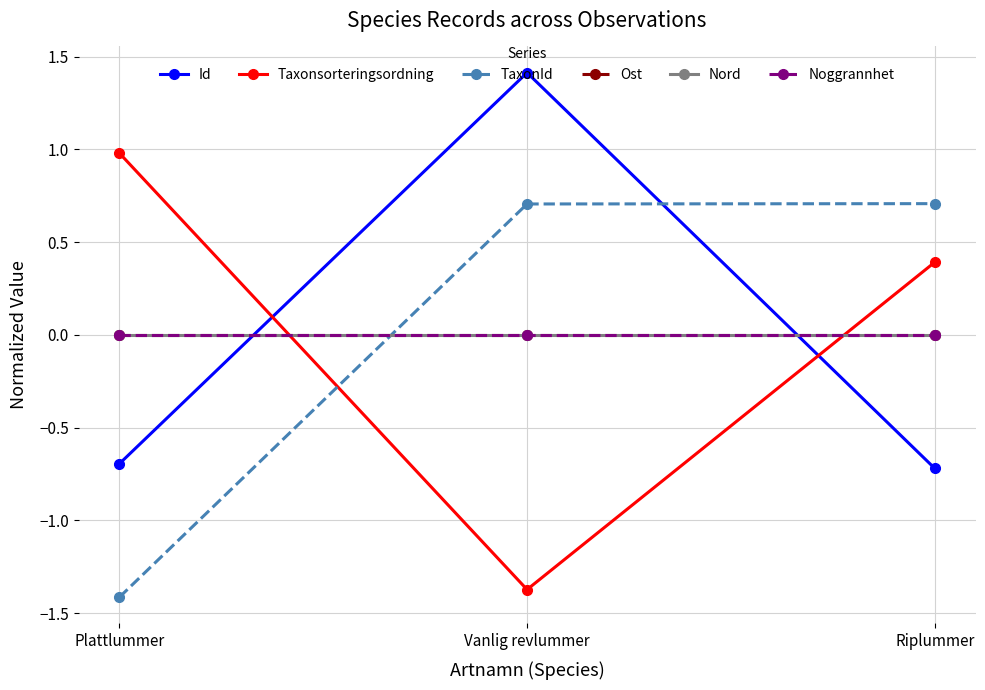

What position from the right is Riplummer?

1